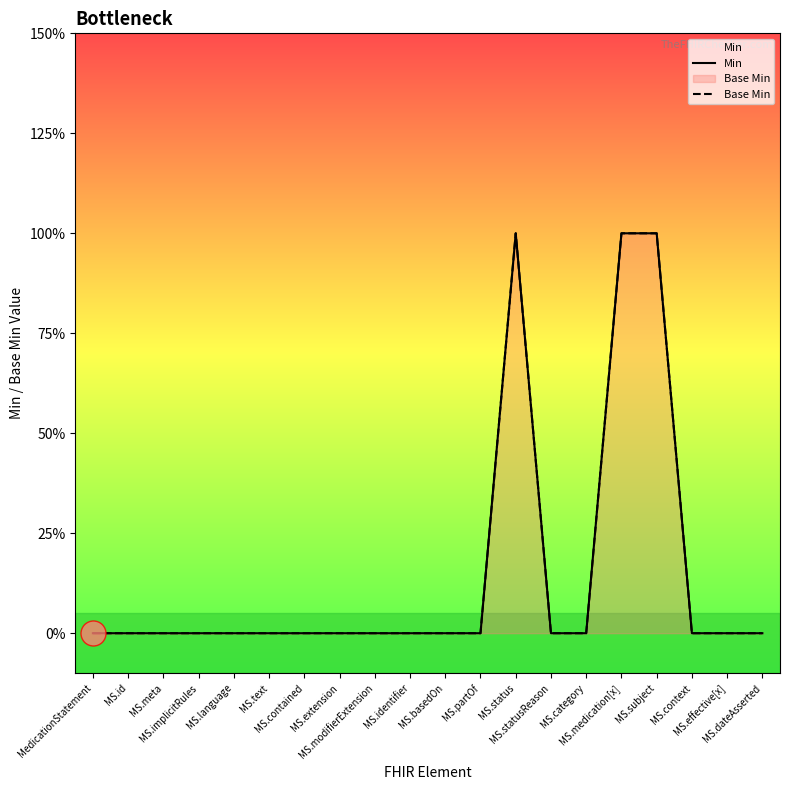

Count the Min values in the range 0 to 1.

20